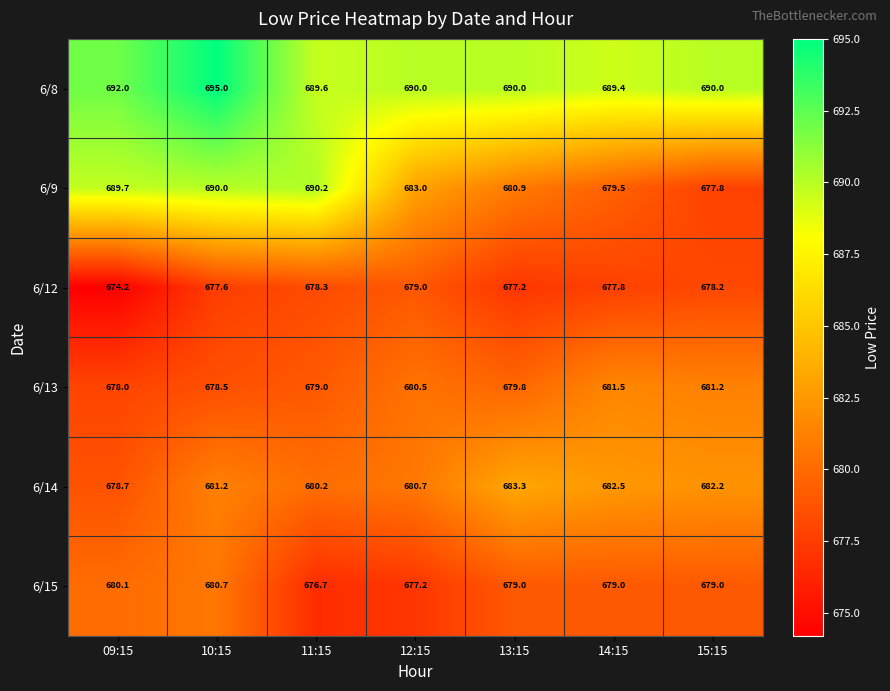

Is it true that 6/8 equals 428.5 at 11:15?

False